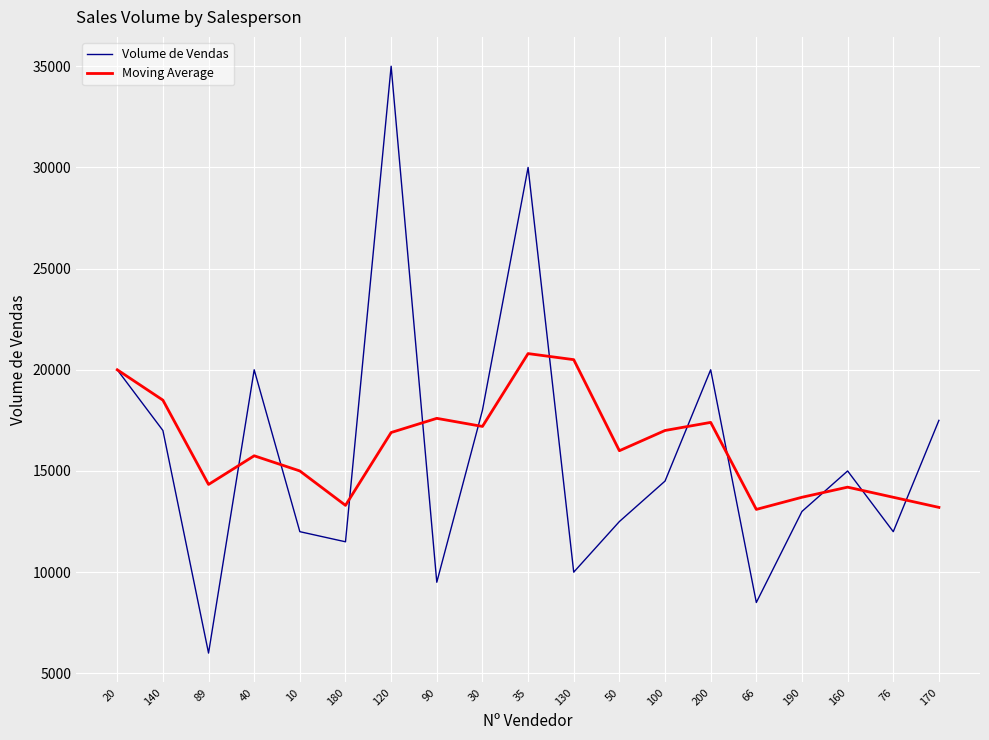

The value of Volume de Vendas at 40 is 20000.0. True or false?

True